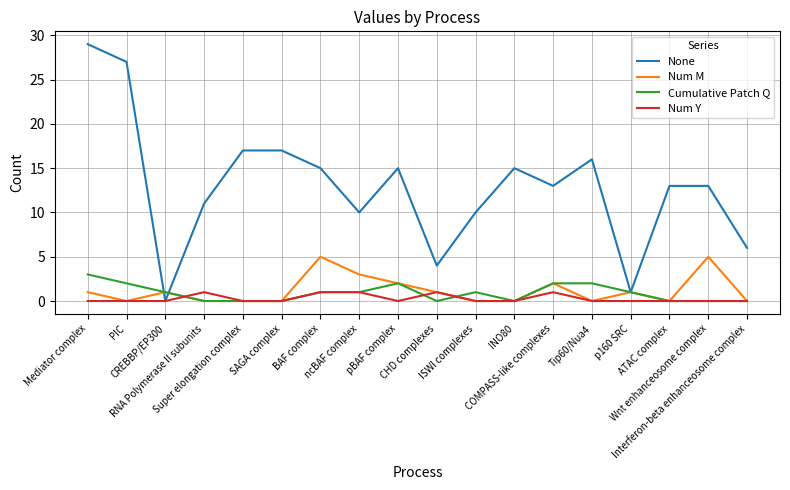

Reading right to left, transcribe all the data shown in this chart.

None: Interferon-beta enhanceosome complex=6	Wnt enhanceosome complex=13	ATAC complex=13	p160 SRC=1	Tip60/Nua4=16	COMPASS-like complexes=13	INO80=15	ISWI complexes=10	CHD complexes=4	pBAF complex=15	ncBAF complex=10	BAF complex=15	SAGA complex=17	Super elongation complex=17	RNA Polymerase II subunits=11	CREBBP/EP300=0	PIC=27	Mediator complex=29
Num M: Interferon-beta enhanceosome complex=0	Wnt enhanceosome complex=5	ATAC complex=0	p160 SRC=1	Tip60/Nua4=0	COMPASS-like complexes=2	INO80=0	ISWI complexes=0	CHD complexes=1	pBAF complex=2	ncBAF complex=3	BAF complex=5	SAGA complex=0	Super elongation complex=0	RNA Polymerase II subunits=0	CREBBP/EP300=1	PIC=0	Mediator complex=1
Cumulative Patch Q: Interferon-beta enhanceosome complex=0	Wnt enhanceosome complex=0	ATAC complex=0	p160 SRC=1	Tip60/Nua4=2	COMPASS-like complexes=2	INO80=0	ISWI complexes=1	CHD complexes=0	pBAF complex=2	ncBAF complex=1	BAF complex=1	SAGA complex=0	Super elongation complex=0	RNA Polymerase II subunits=0	CREBBP/EP300=1	PIC=2	Mediator complex=3
Num Y: Interferon-beta enhanceosome complex=0	Wnt enhanceosome complex=0	ATAC complex=0	p160 SRC=0	Tip60/Nua4=0	COMPASS-like complexes=1	INO80=0	ISWI complexes=0	CHD complexes=1	pBAF complex=0	ncBAF complex=1	BAF complex=1	SAGA complex=0	Super elongation complex=0	RNA Polymerase II subunits=1	CREBBP/EP300=0	PIC=0	Mediator complex=0